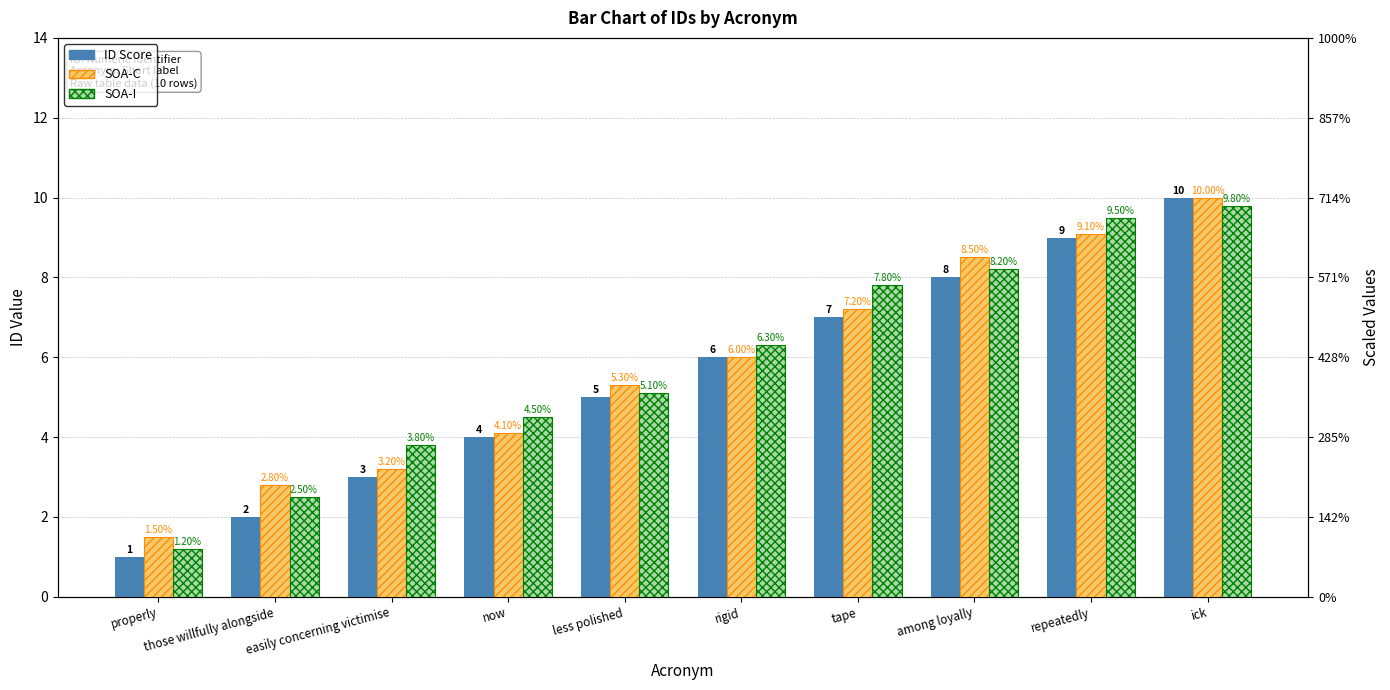

What is the difference between the highest and lowest values at easily concerning victimise?

0.8